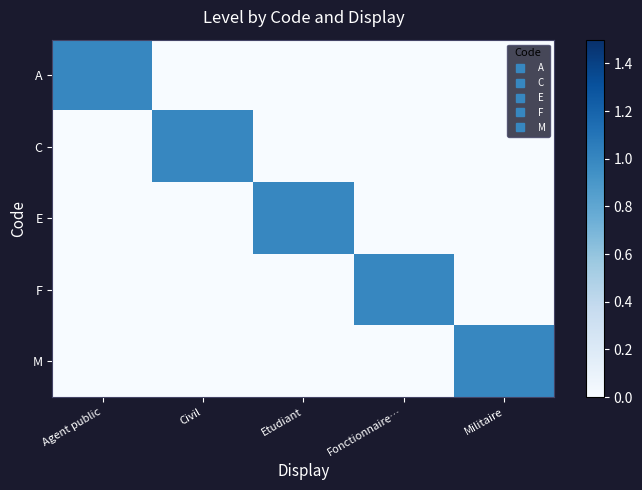

Reading right to left, transcribe all the data shown in this chart.

A: Militaire=0	Fonctionnaire…=0	Etudiant=0	Civil=0	Agent public=1
C: Militaire=0	Fonctionnaire…=0	Etudiant=0	Civil=1	Agent public=0
E: Militaire=0	Fonctionnaire…=0	Etudiant=1	Civil=0	Agent public=0
F: Militaire=0	Fonctionnaire…=1	Etudiant=0	Civil=0	Agent public=0
M: Militaire=1	Fonctionnaire…=0	Etudiant=0	Civil=0	Agent public=0